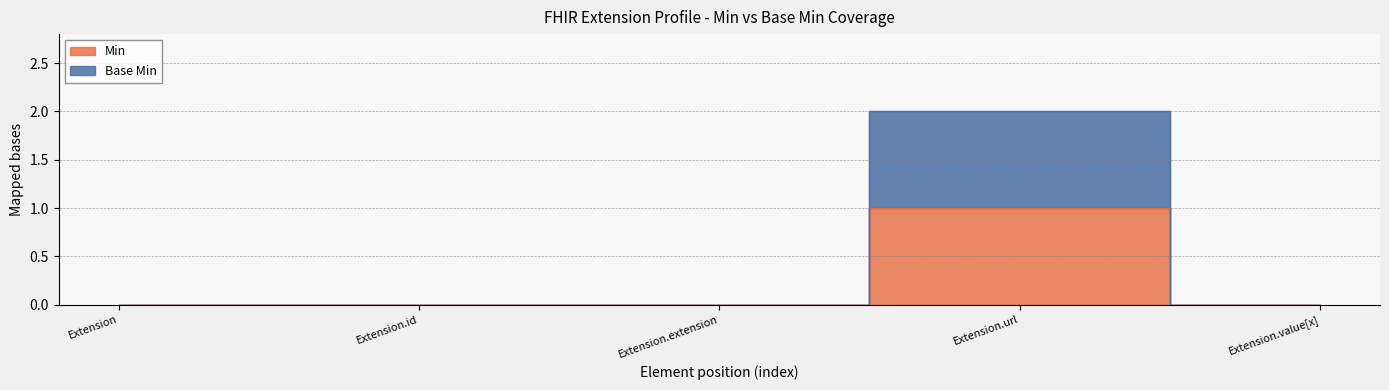

How many values in Base Min are above zero?

1